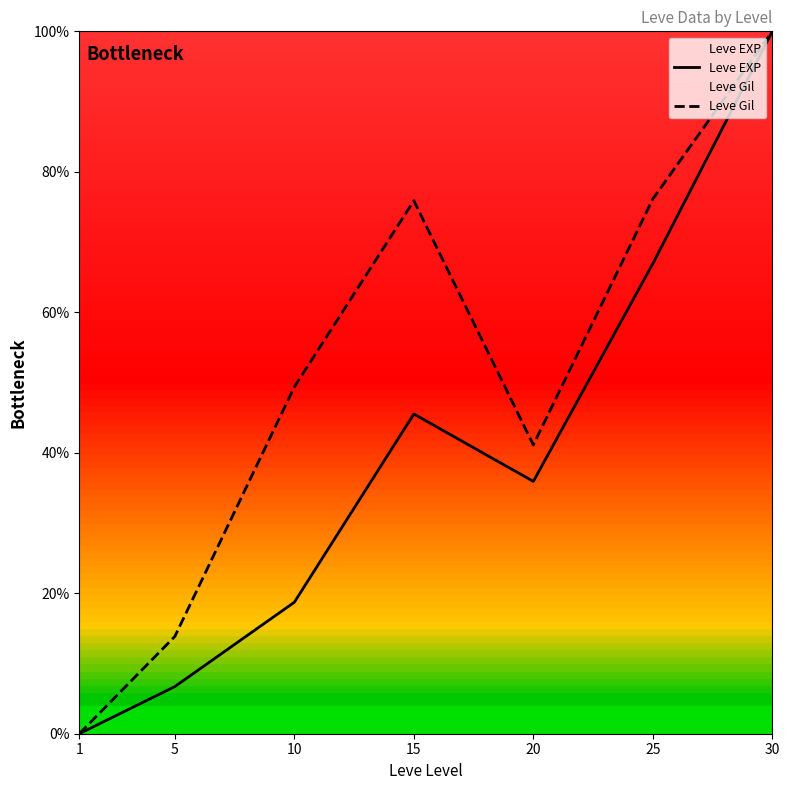

What is the sum of the Leve Gil values at 5 and 1?

13.9